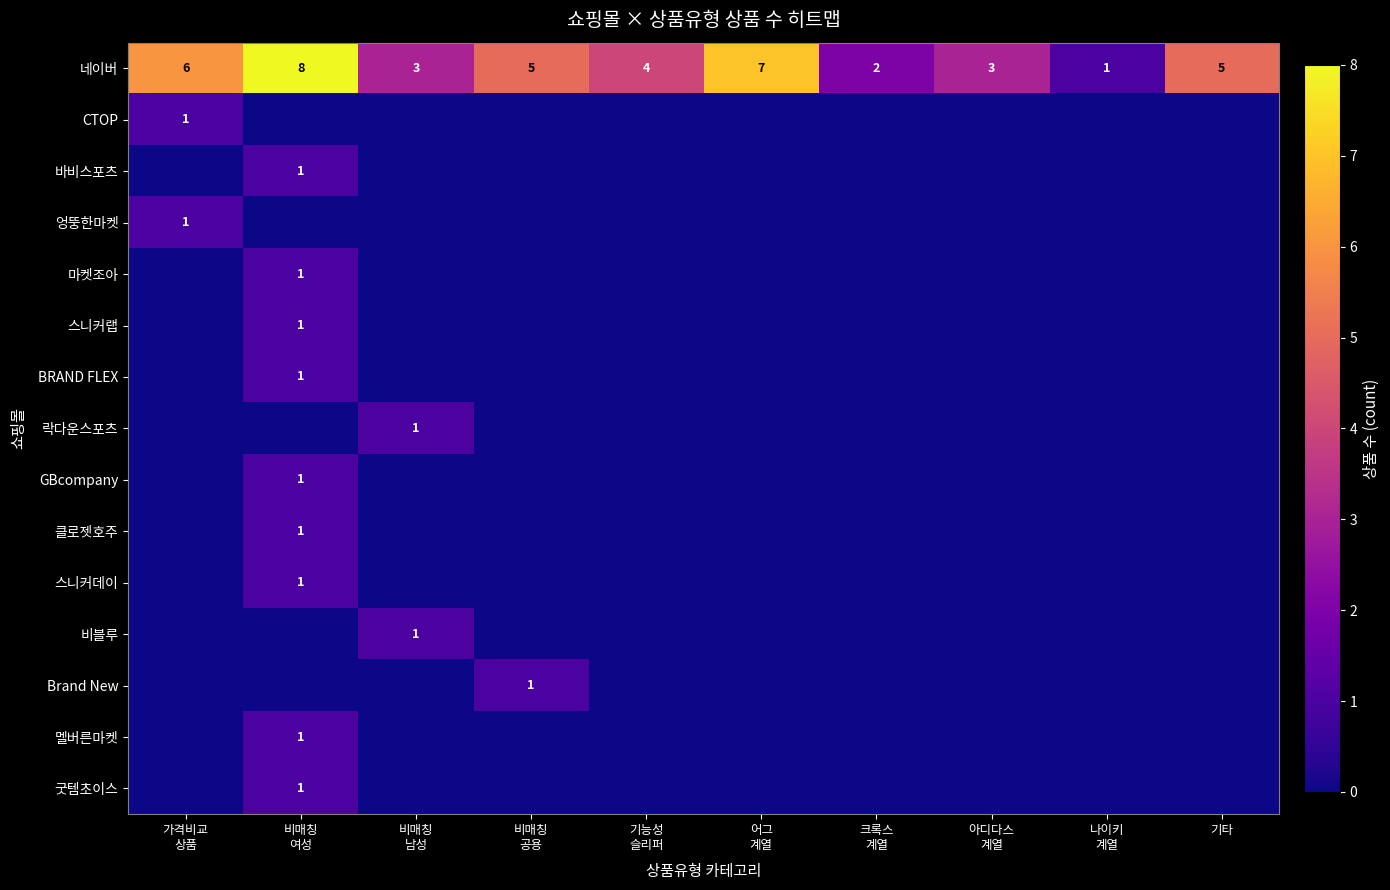

What is the sum of all 스니커데이 values?

1